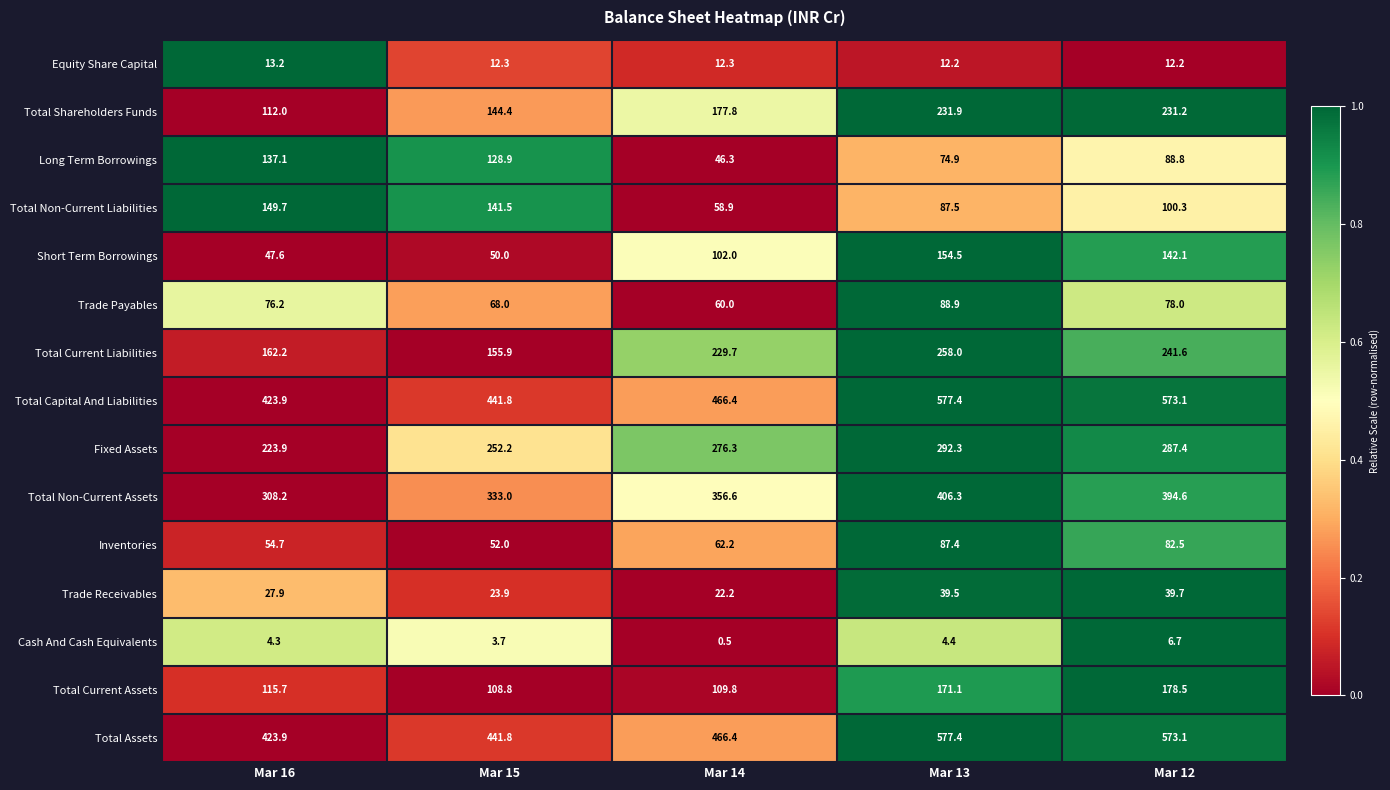

At which category is the sum across all series the highest?

Mar 13